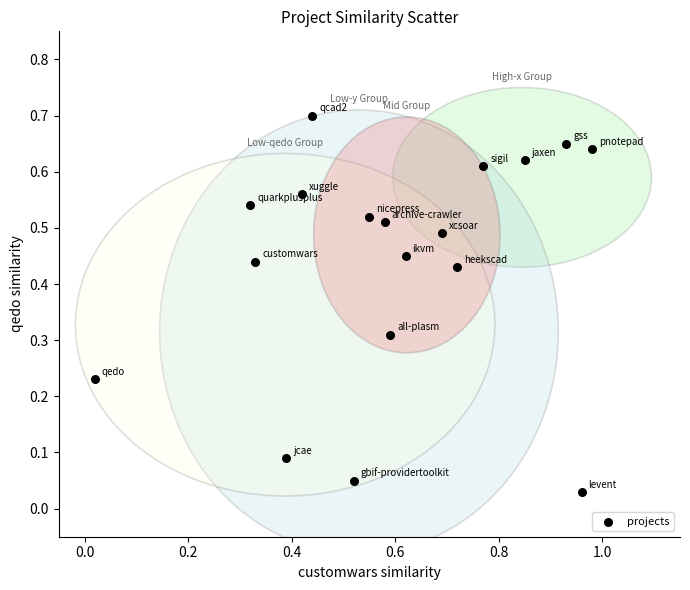

What is the range of X values (max minus min)?

1.0